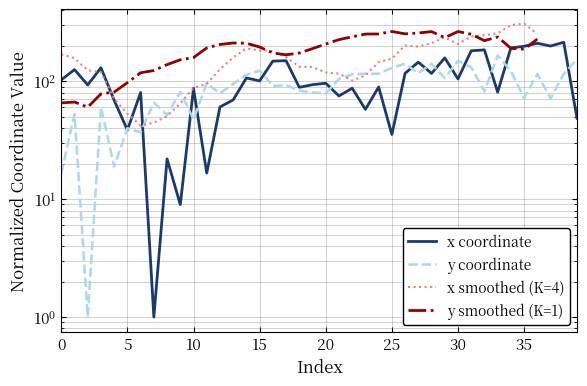

Where is the first local minimum for y?

2